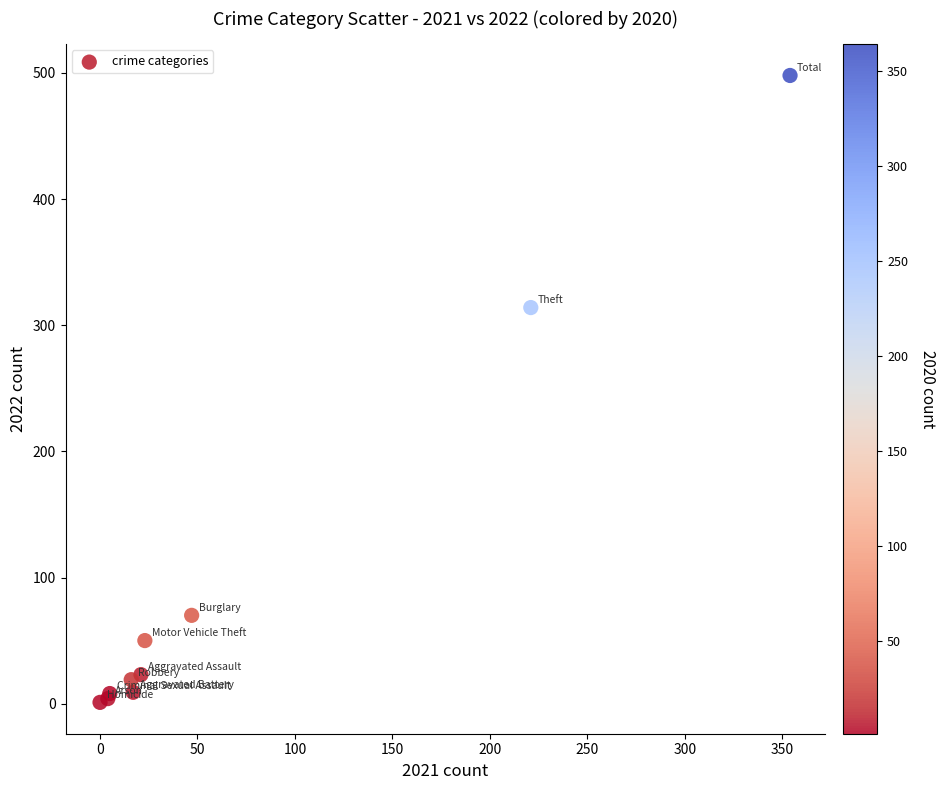

What Y value in the scatter plot is closest to 249?

314